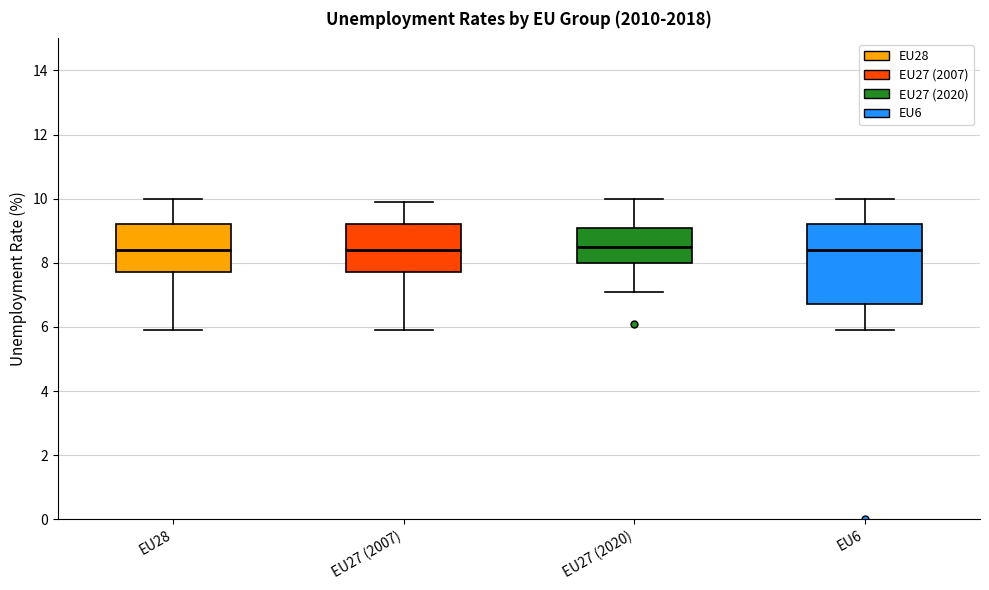

Reading left to right, transcribe this box plot: for each box, give where its median line is, the range the box spans, and where its two whiskers end, as read against the y-axis. The values are not printed on the chart, so give them approximately, as read against the axis.

EU28: median 8.4, box 7.8 to 9.2, whiskers 6.0 to 10.0
EU27 (2007): median 8.4, box 7.8 to 9.2, whiskers 6.0 to 10.0
EU27 (2020): median 8.6, box 8.0 to 9.2, whiskers 7.2 to 10.0
EU6: median 8.4, box 6.8 to 9.2, whiskers 6.0 to 10.0